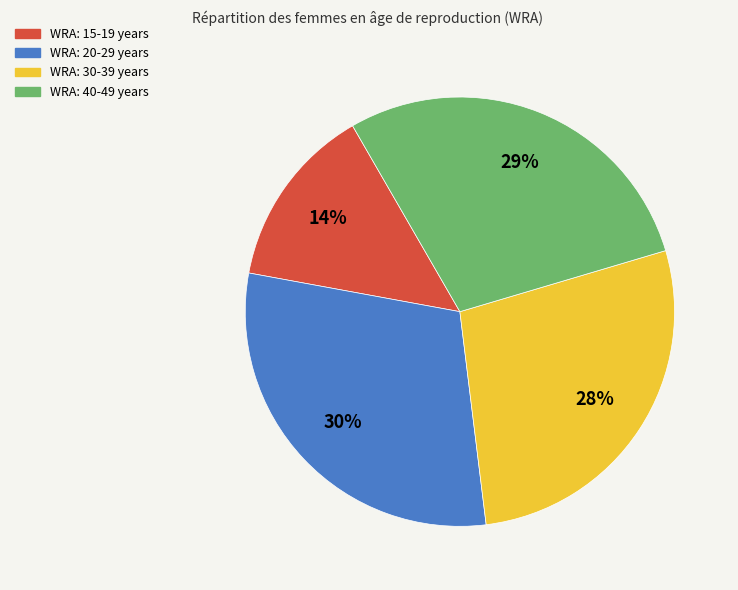

To the nearest percent, what is the average slice percentage?

25%